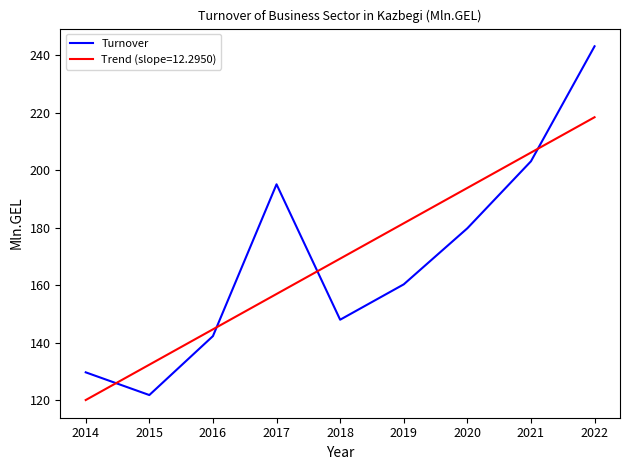

What is the difference between the maximum and minimum values in the Turnover series?

121.3